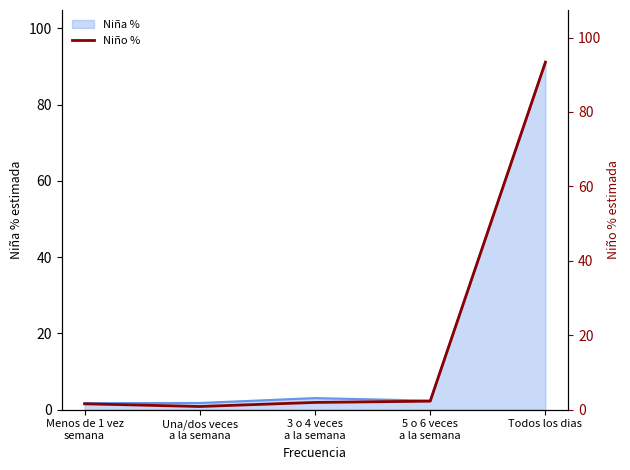

How many points are lower than both their immediate neighbors (excluding endpoints)?

1